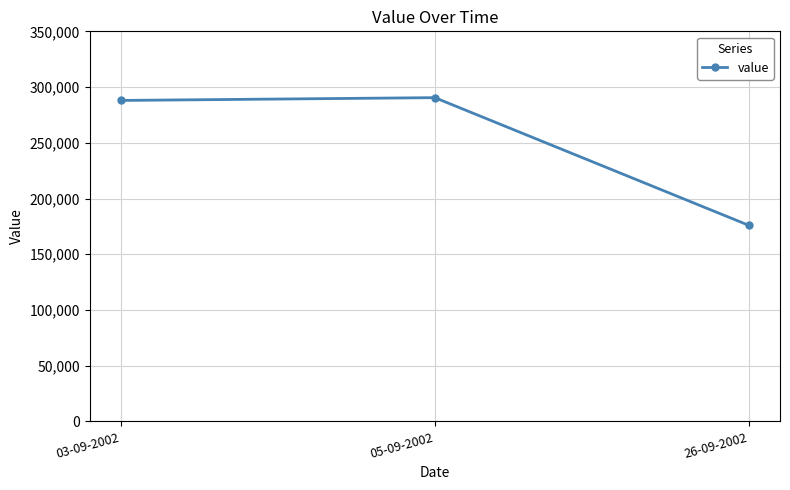

What value does the data have at 05-09-2002, to the nearest 50?

290500